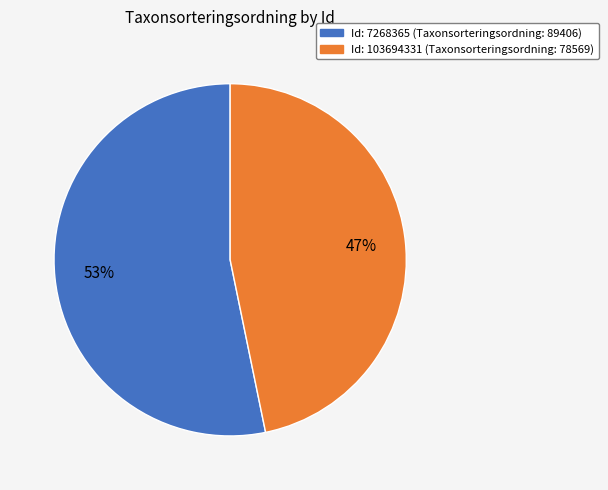

To the nearest percent, what is the average slice percentage?

50%